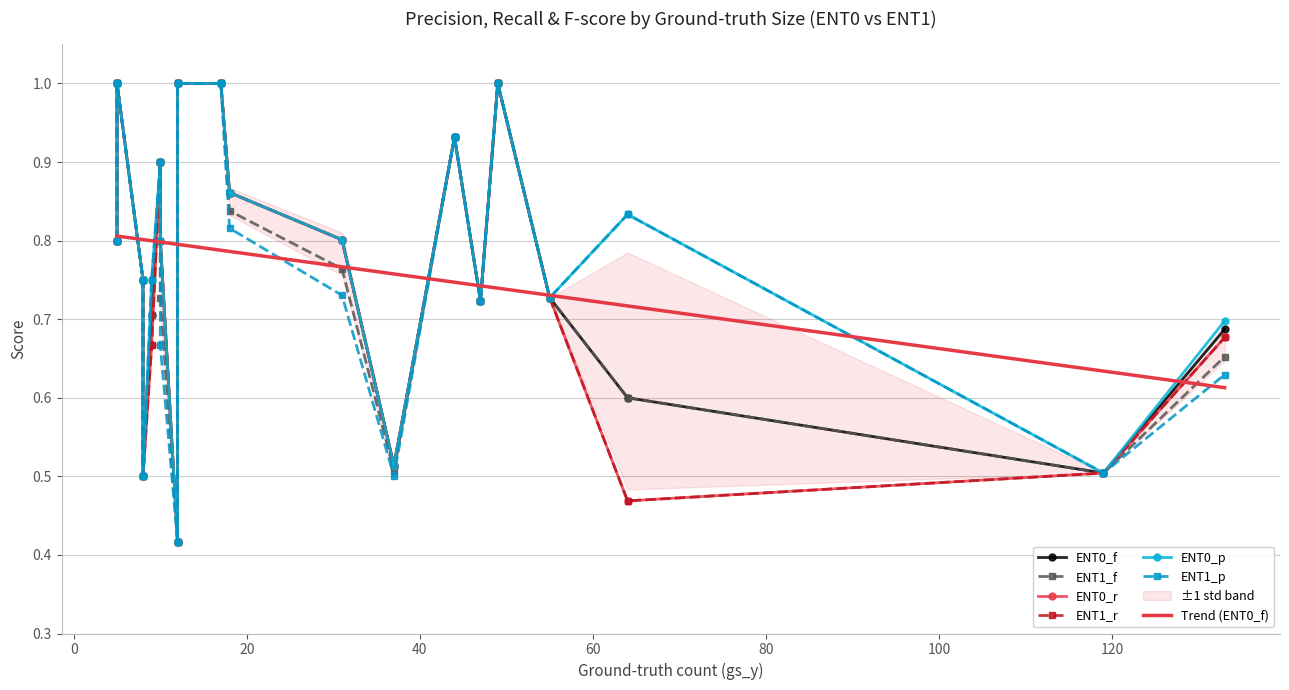

What is the sum of the ENT0_r values at 11 and 5?

1.2